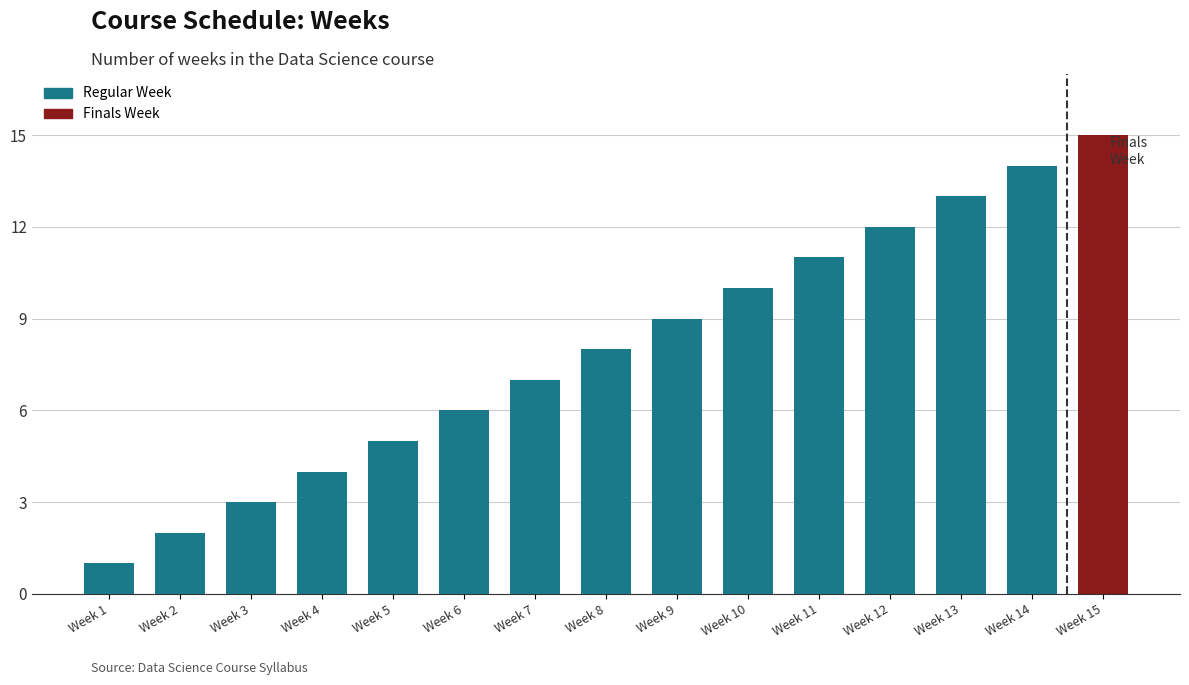

What is the difference between the values at Week 12 and Week 5?

7